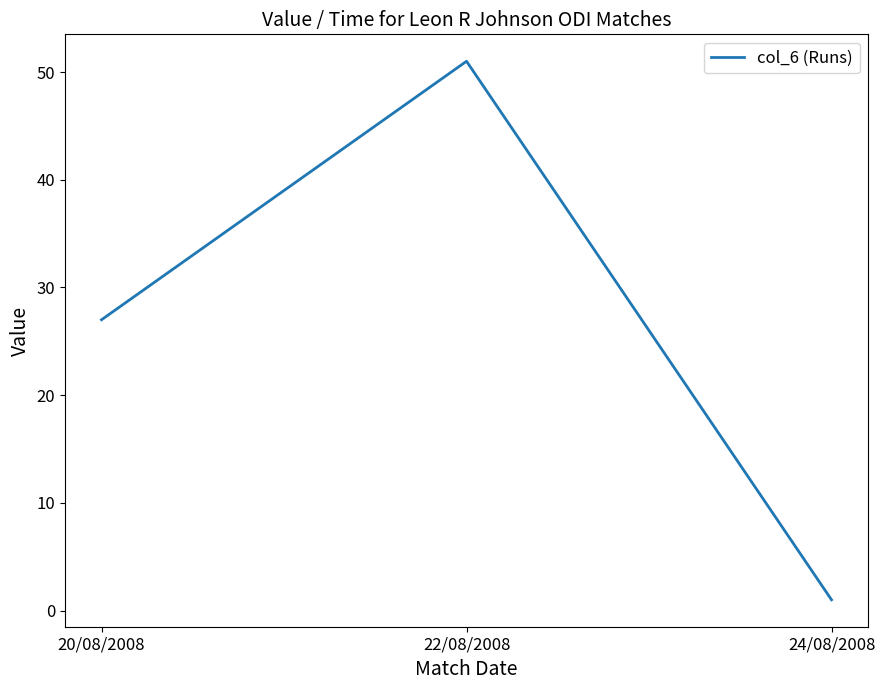

How many values are between 1 and 51?

3